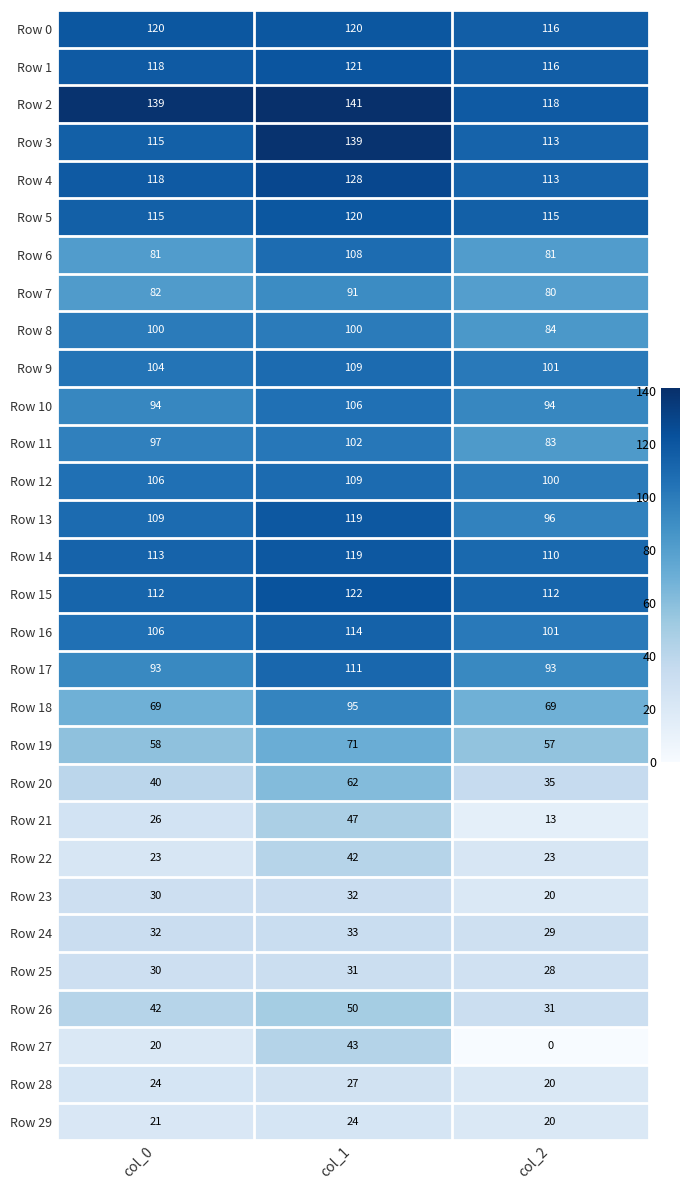

List the labels in order of Row 4 value, smallest first.

col_2, col_0, col_1